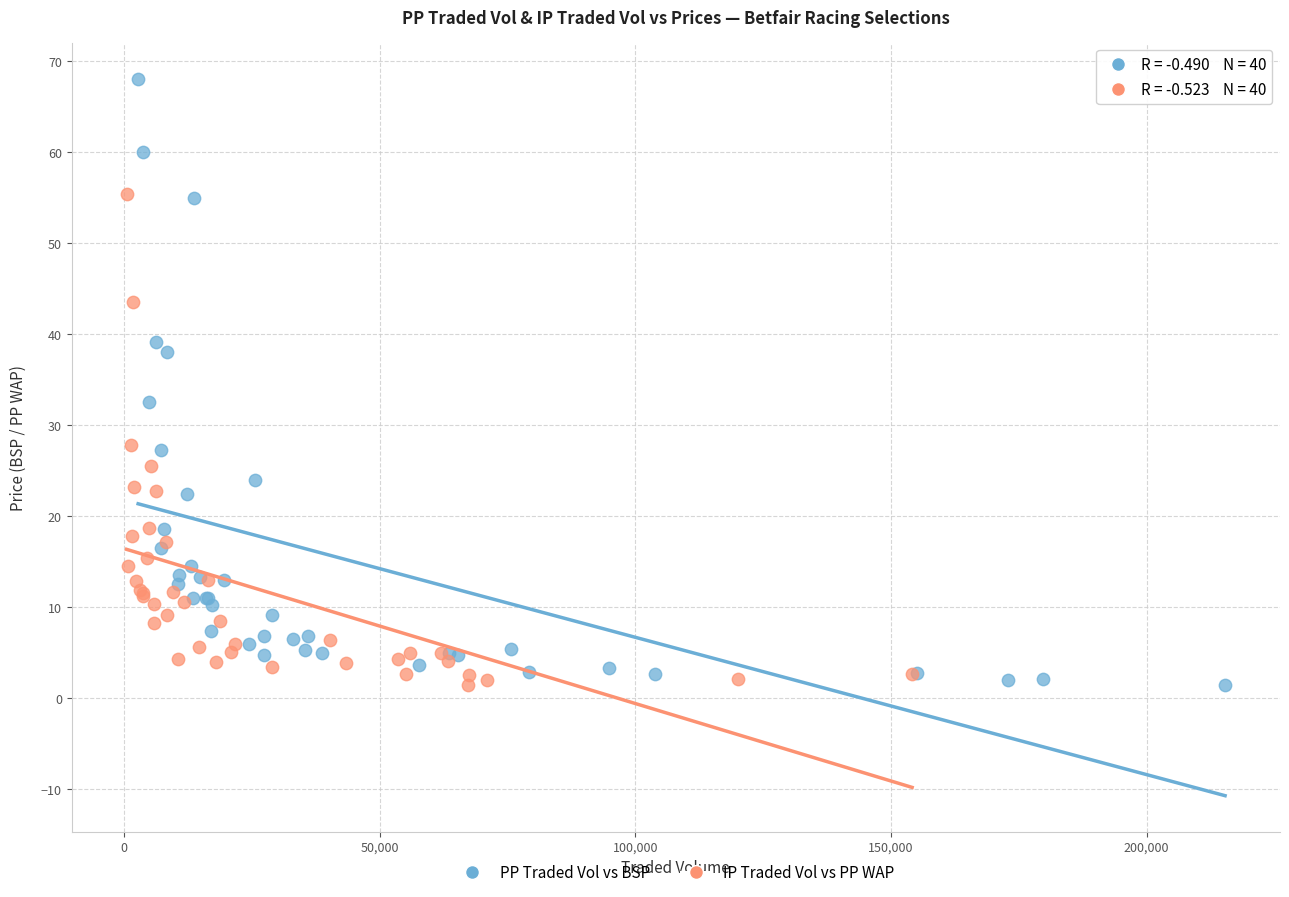

Which series has the largest Y range (max minus min)?

PP Traded Vol vs BSP